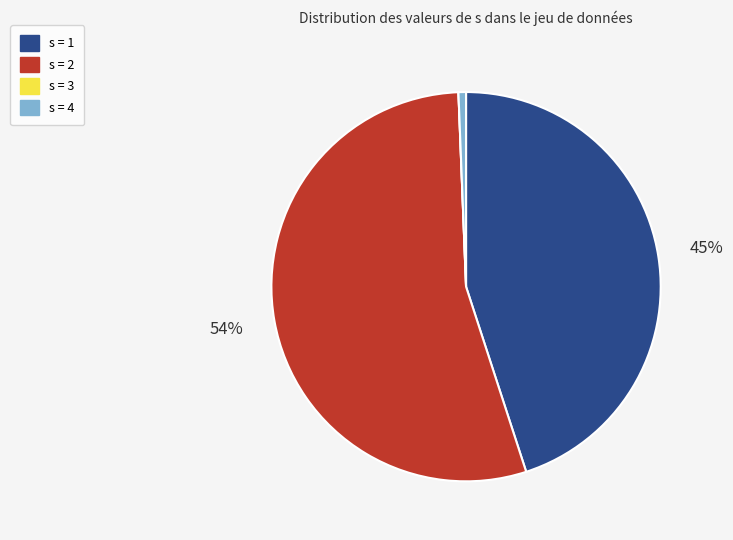

Is the sum of s = 2 and s = 1 greater than half?

Yes